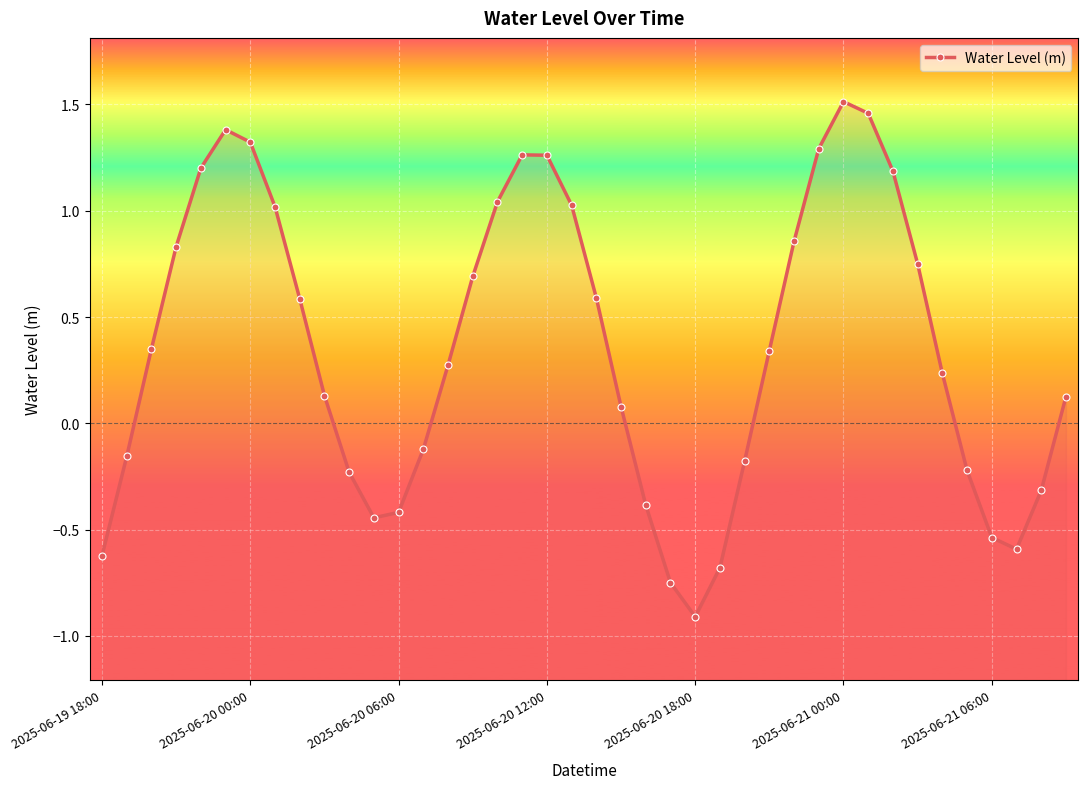

How many categories are shown in the chart?

40